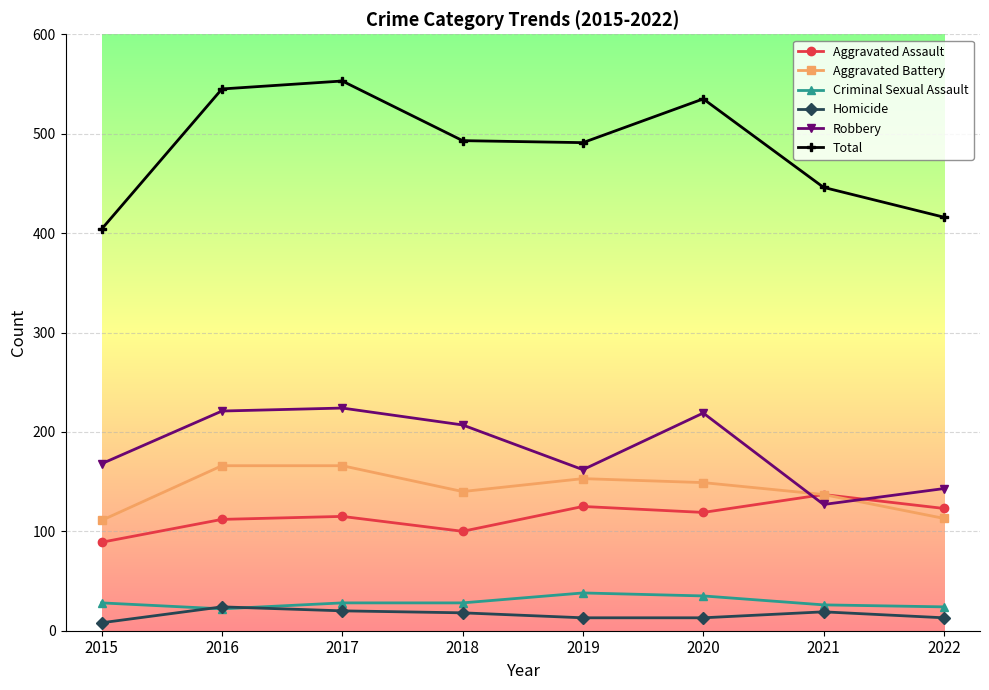

At which label is Robbery closest to 175?

2015